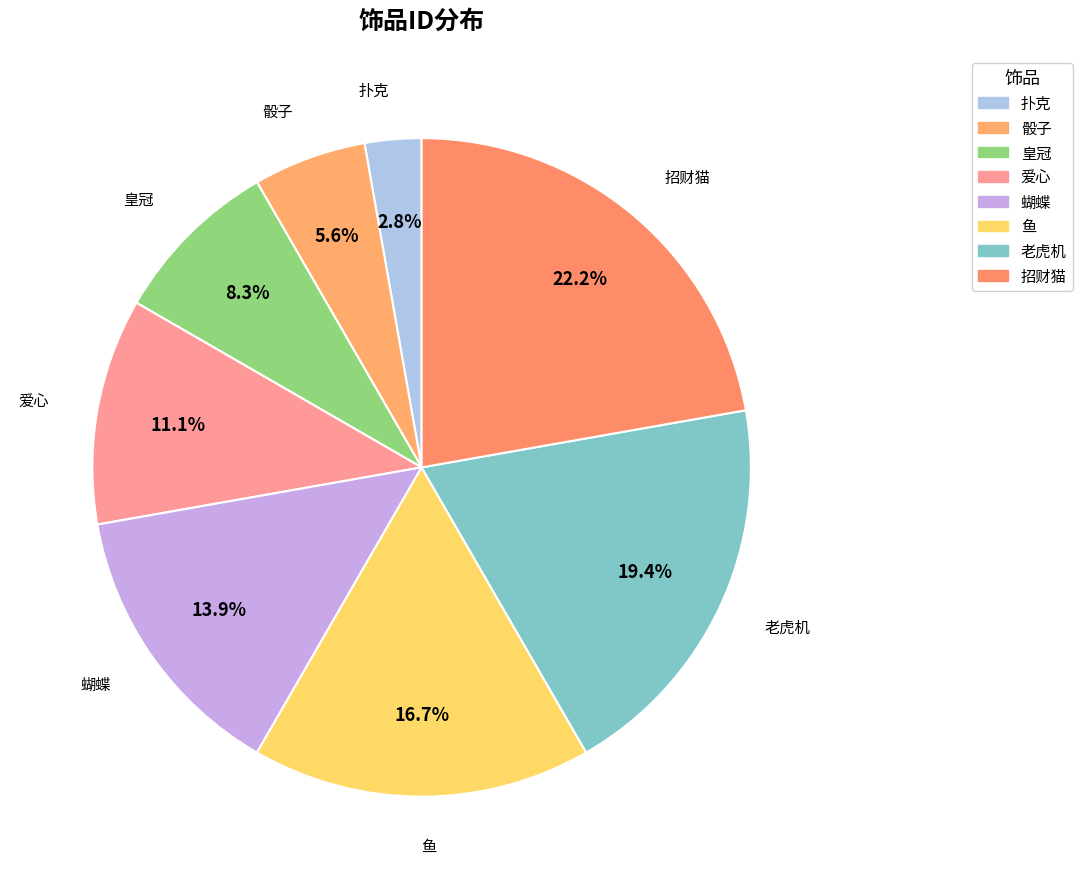

What is the change in value from 扑克 to 鱼?

+5